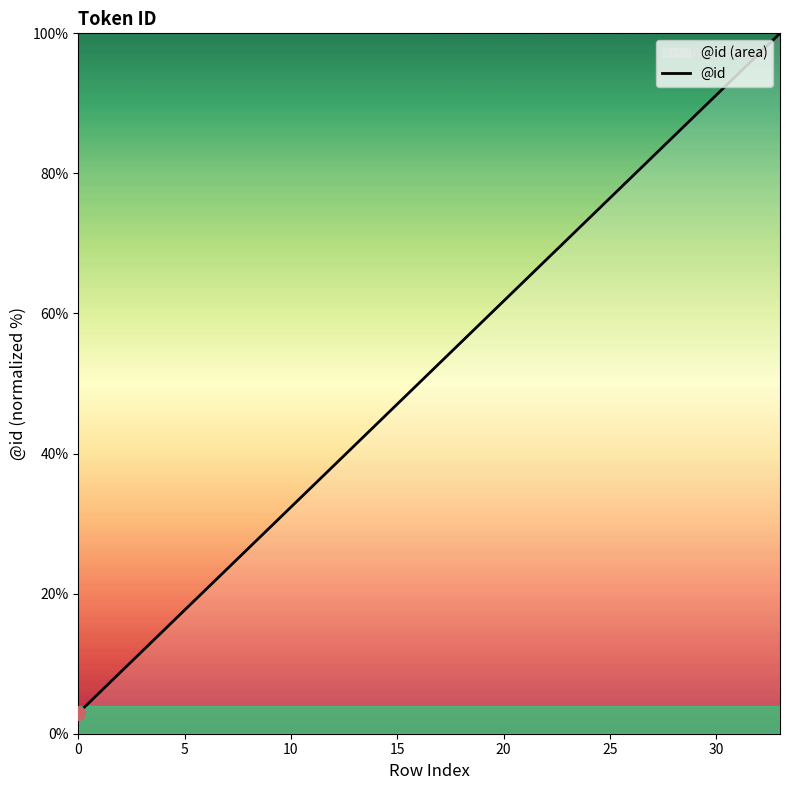

What is the difference between the maximum and minimum values?

97.1